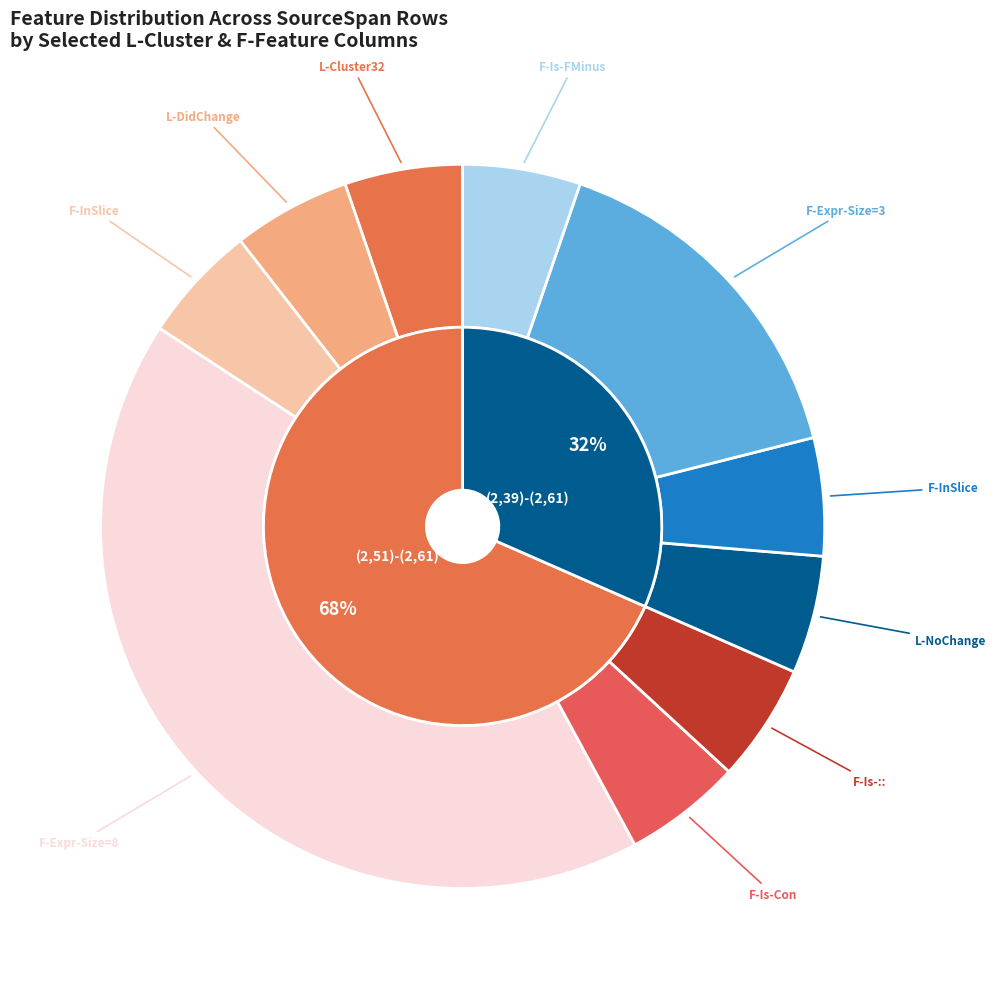

Is there any slice that represents more than half of the pie?

Yes